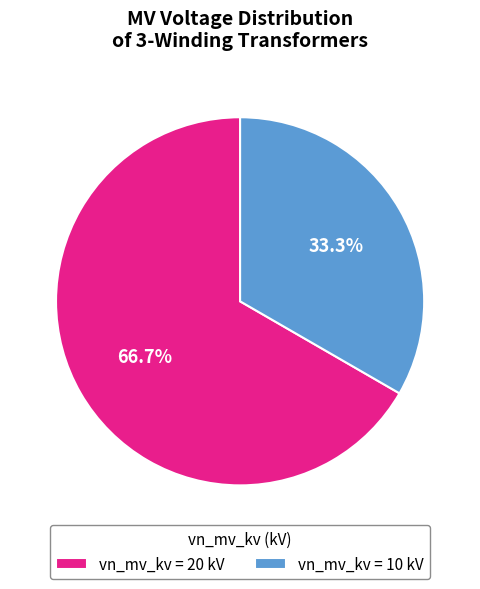

Which category has the smallest portion of the pie?

vn_mv_kv = 10 kV